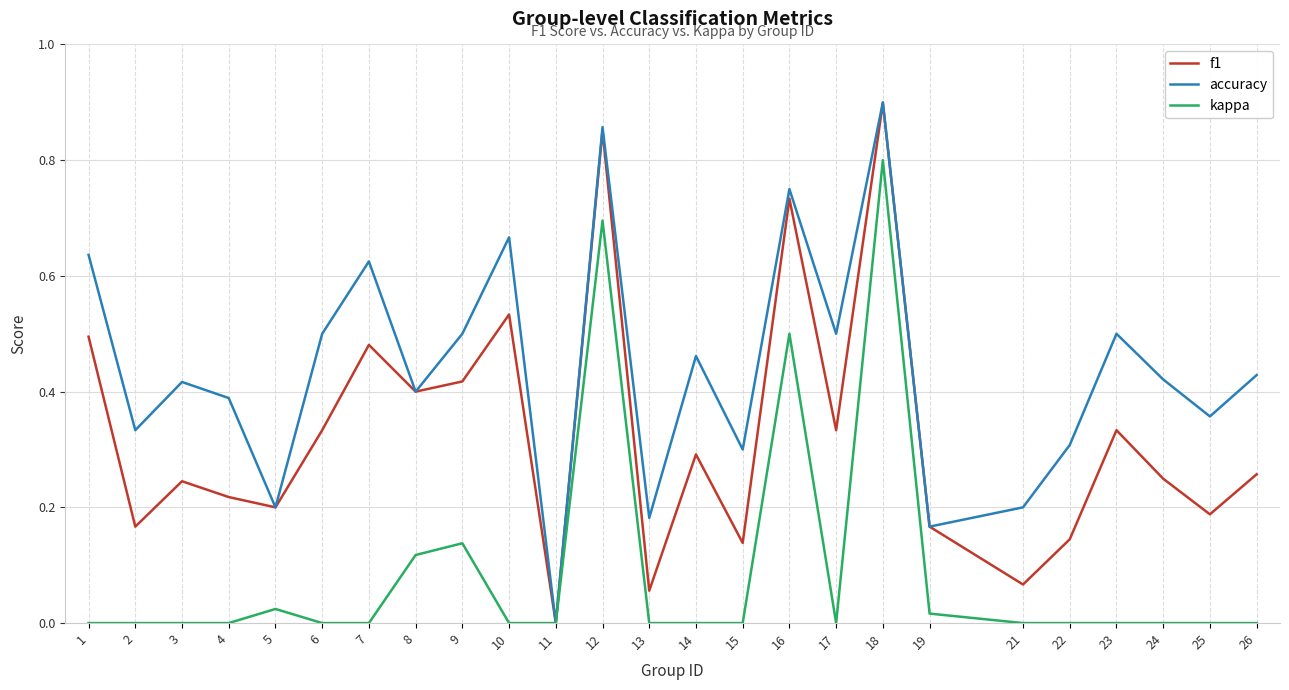

How many accuracy values are between 0 and 1?

25